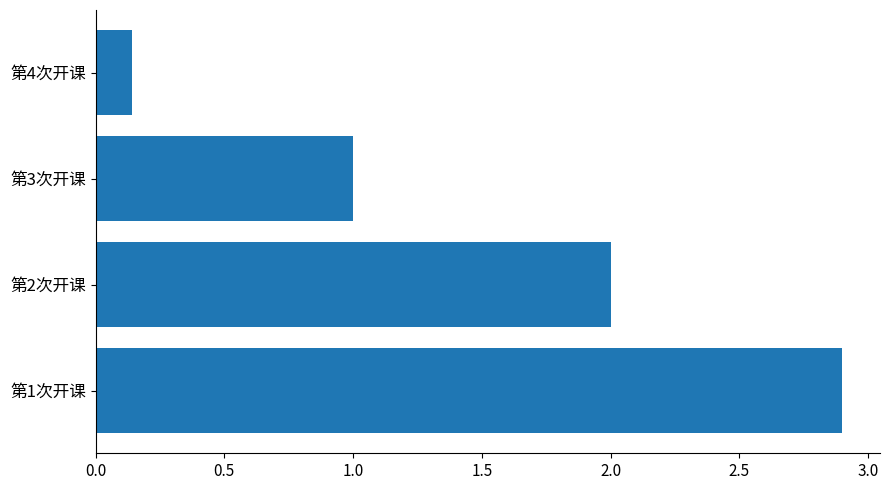

List the labels in order of value, largest first.

第1次开课, 第2次开课, 第3次开课, 第4次开课